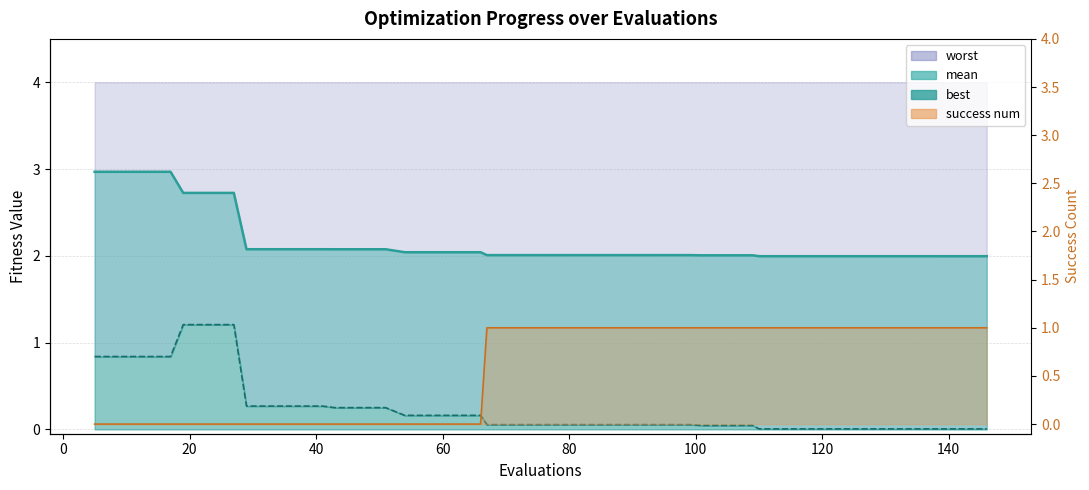

What is the maximum value shown in the chart?

3.0